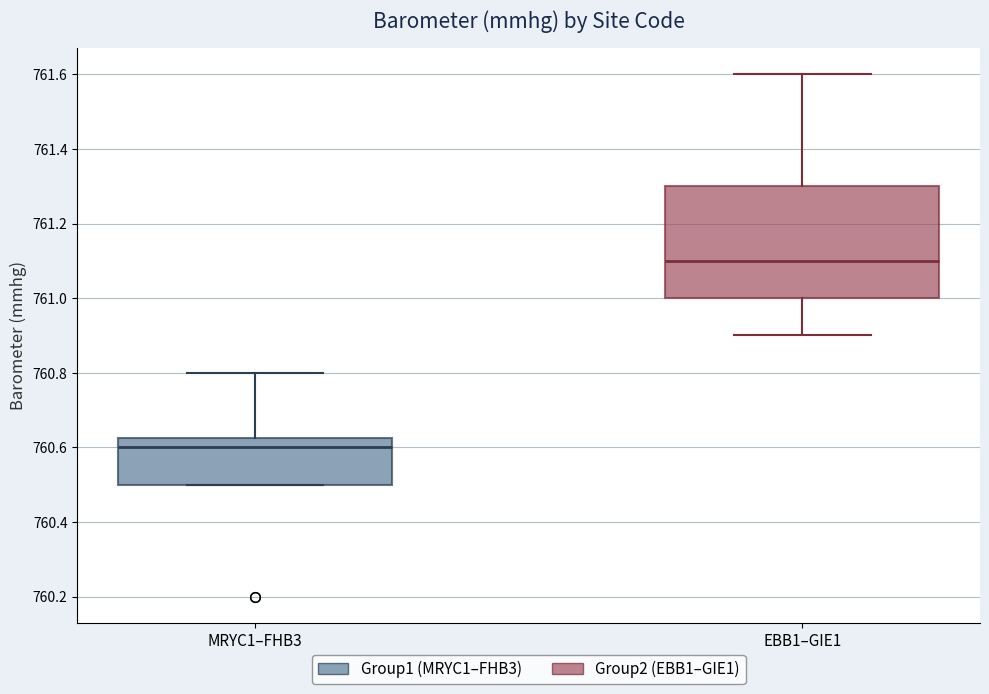

Reading left to right, transcribe this box plot: for each box, give where its median line is, the range the box spans, and where its two whiskers end, as read against the y-axis. The values are not printed on the chart, so give them approximately, as read against the axis.

MRYC1–FHB3: median 760.60, box 760.50 to 760.62, whiskers 760.50 to 760.80
EBB1–GIE1: median 761.10, box 761.00 to 761.30, whiskers 760.90 to 761.60